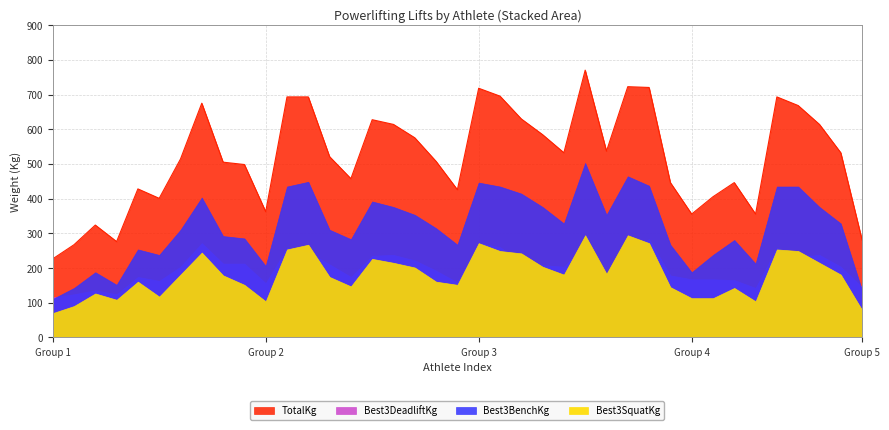

At which label does TotalKg reach its peak?

25